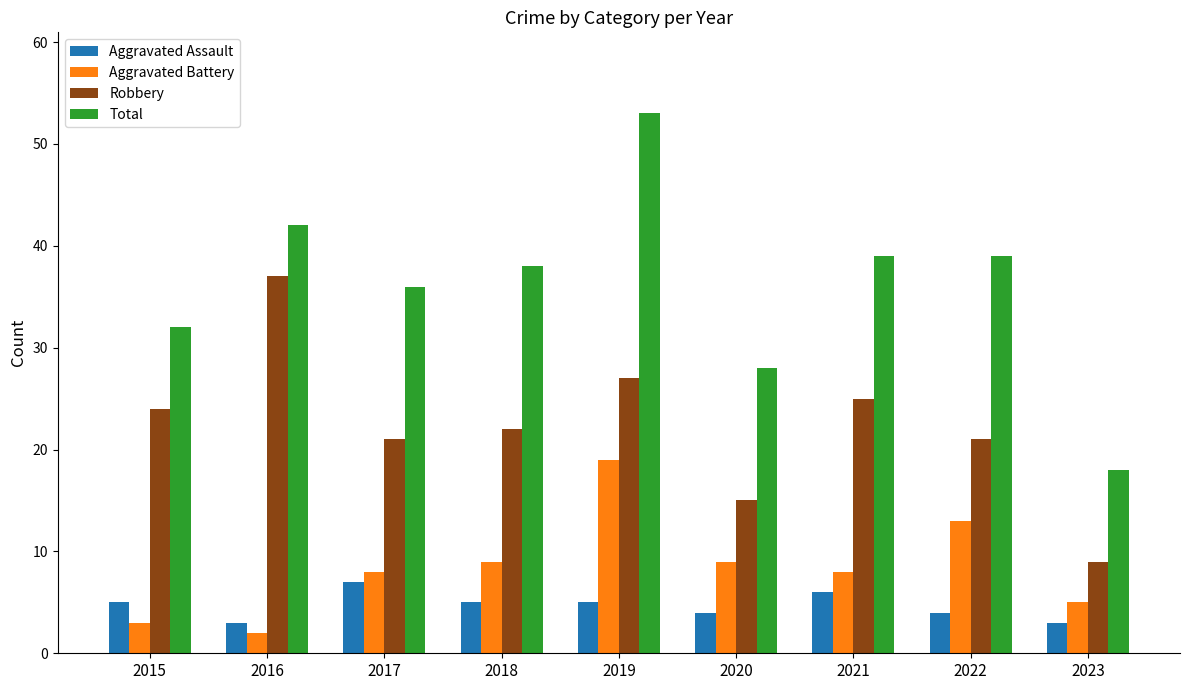

At which category is the sum across all series the highest?

2019